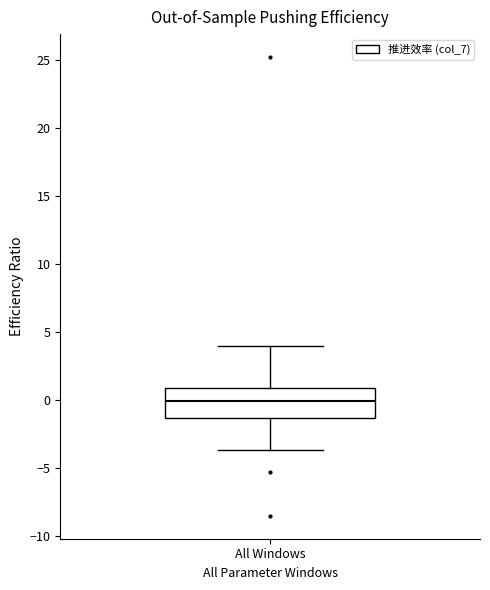

Transcribe this box plot: give where the median line is, the range the box spans, and where the two whiskers end, as read against the y-axis. The values are not printed on the chart, so give them approximately, as read against the axis.

median 0.0, box -1.5 to 1.0, whiskers -3.5 to 4.0